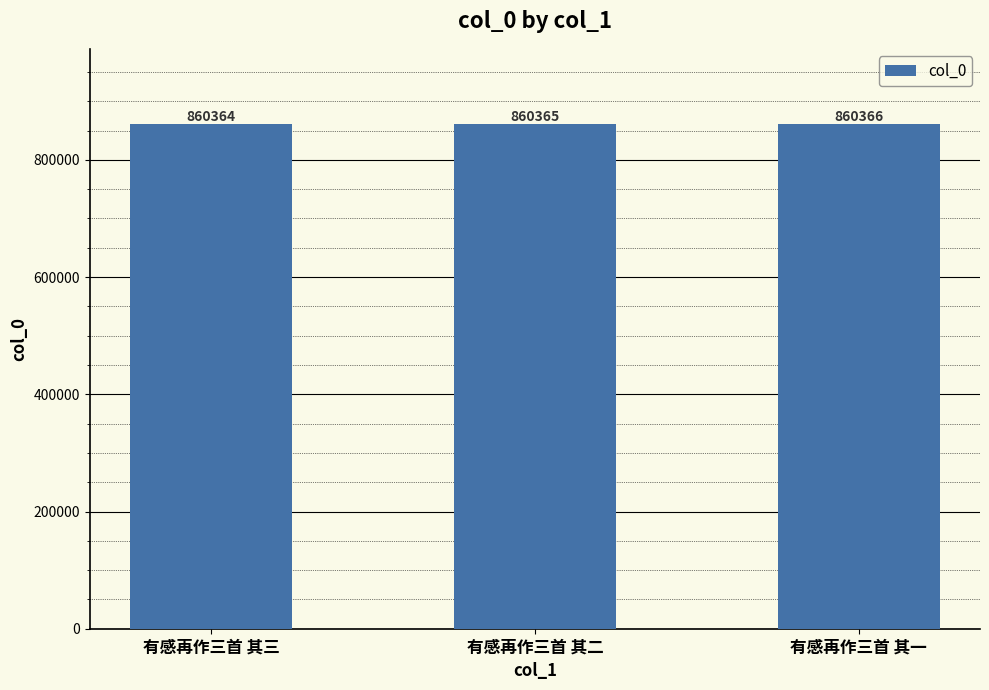

Reading left to right, what are all the values shown in this chart?

有感再作三首 其三=860364	有感再作三首 其二=860365	有感再作三首 其一=860366